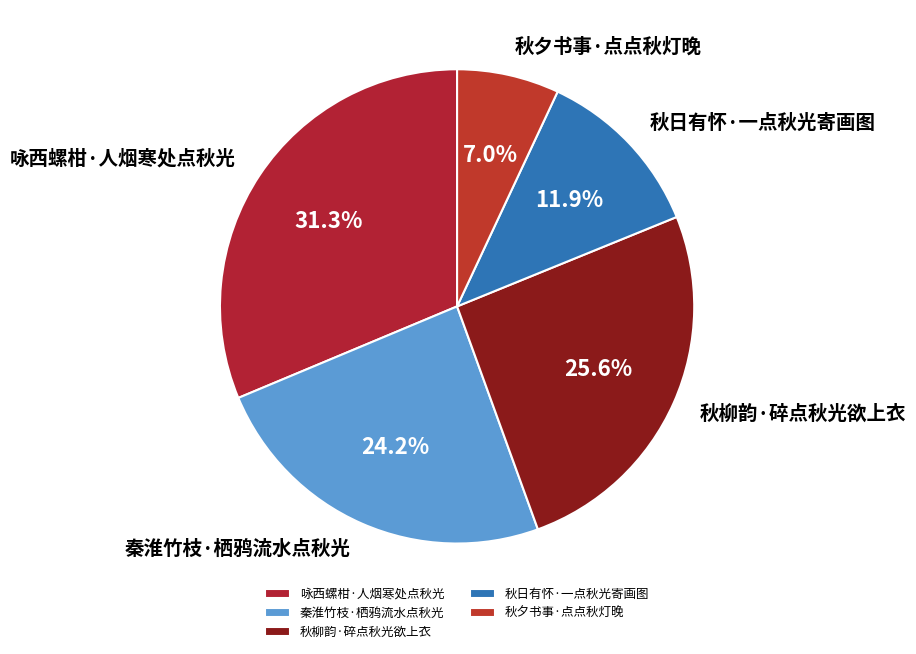

Between 秋夕书事·点点秋灯晚 and 秦淮竹枝·栖鸦流水点秋光, which is larger?

秦淮竹枝·栖鸦流水点秋光